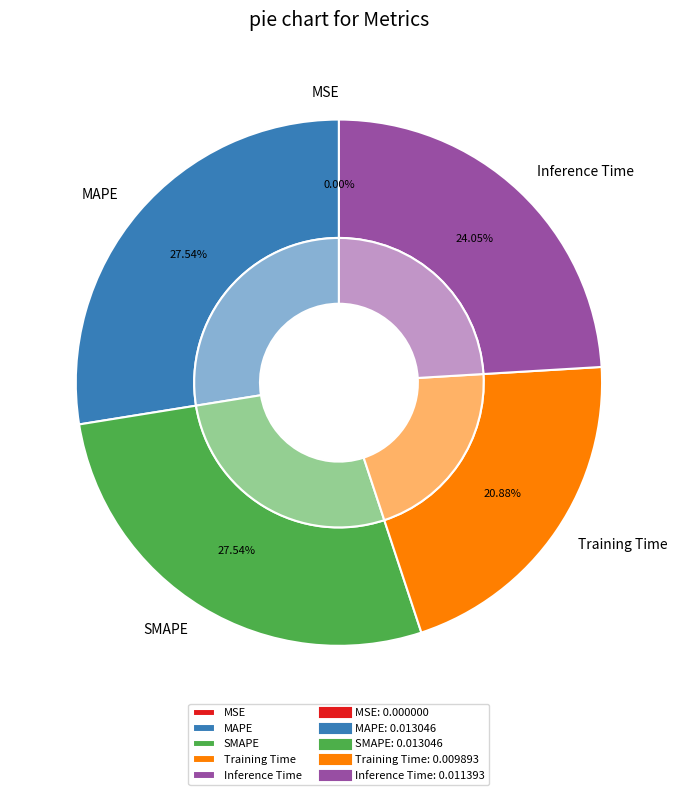

What is the smallest slice in the pie chart?

MSE